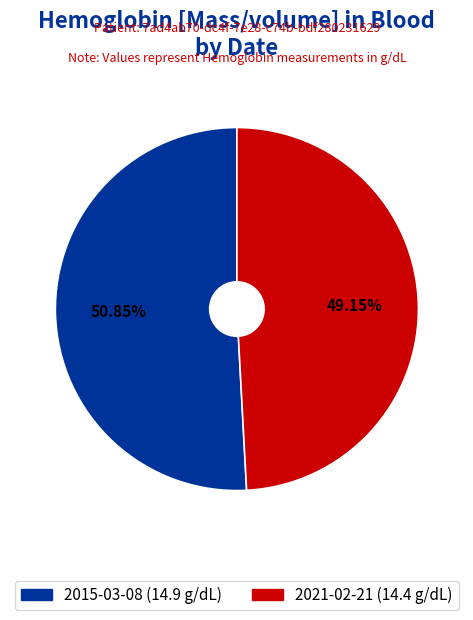

Is there any slice that represents more than half of the pie?

Yes